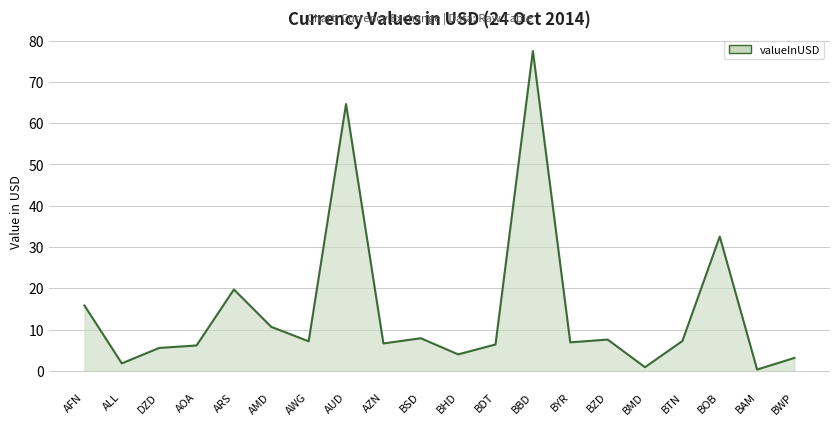

At which category does the chart reach its peak across all series?

BBD